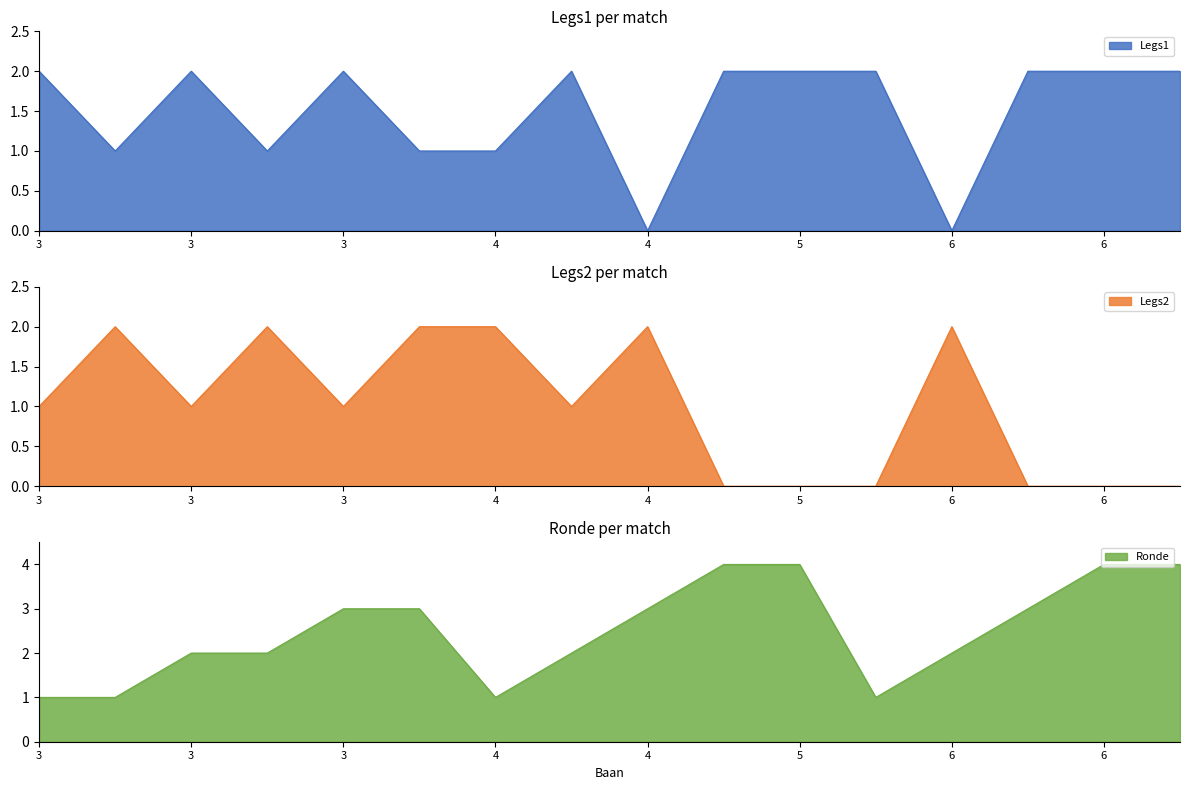

At which label does Legs1 reach its minimum?

4